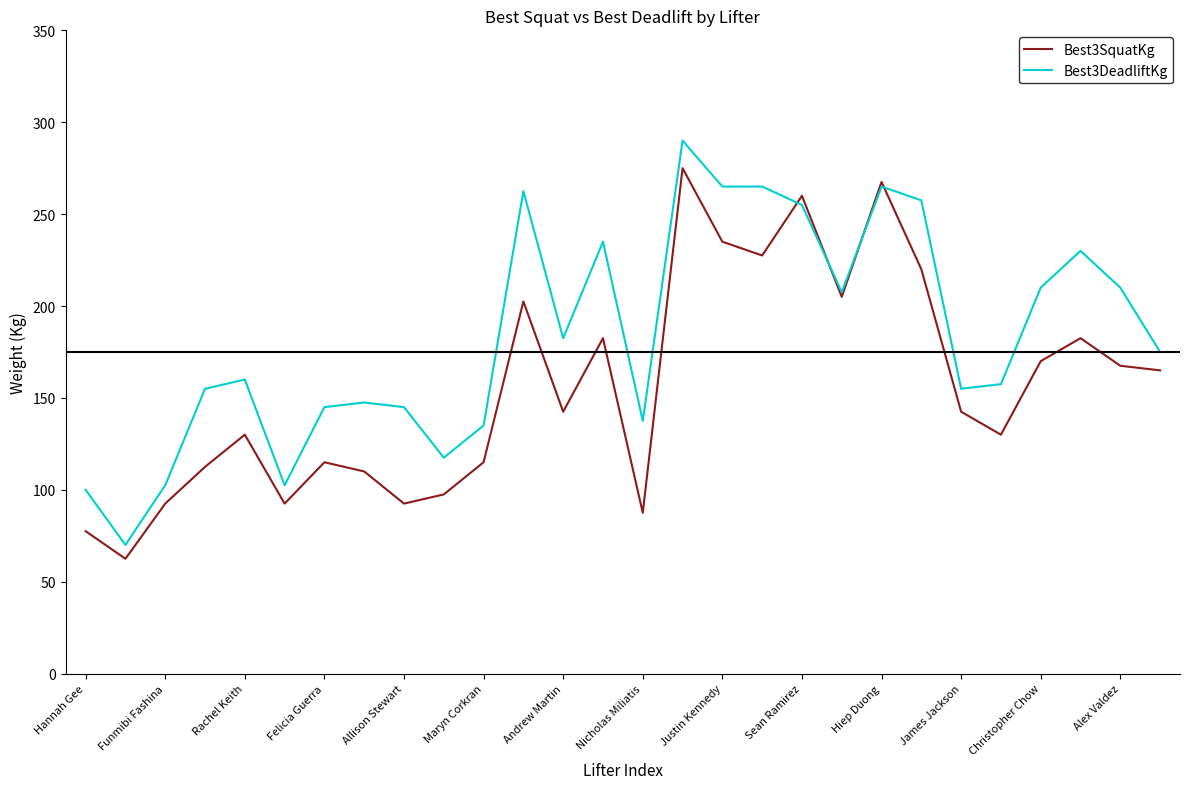

What is the highest value of the Best3SquatKg series?

275.0